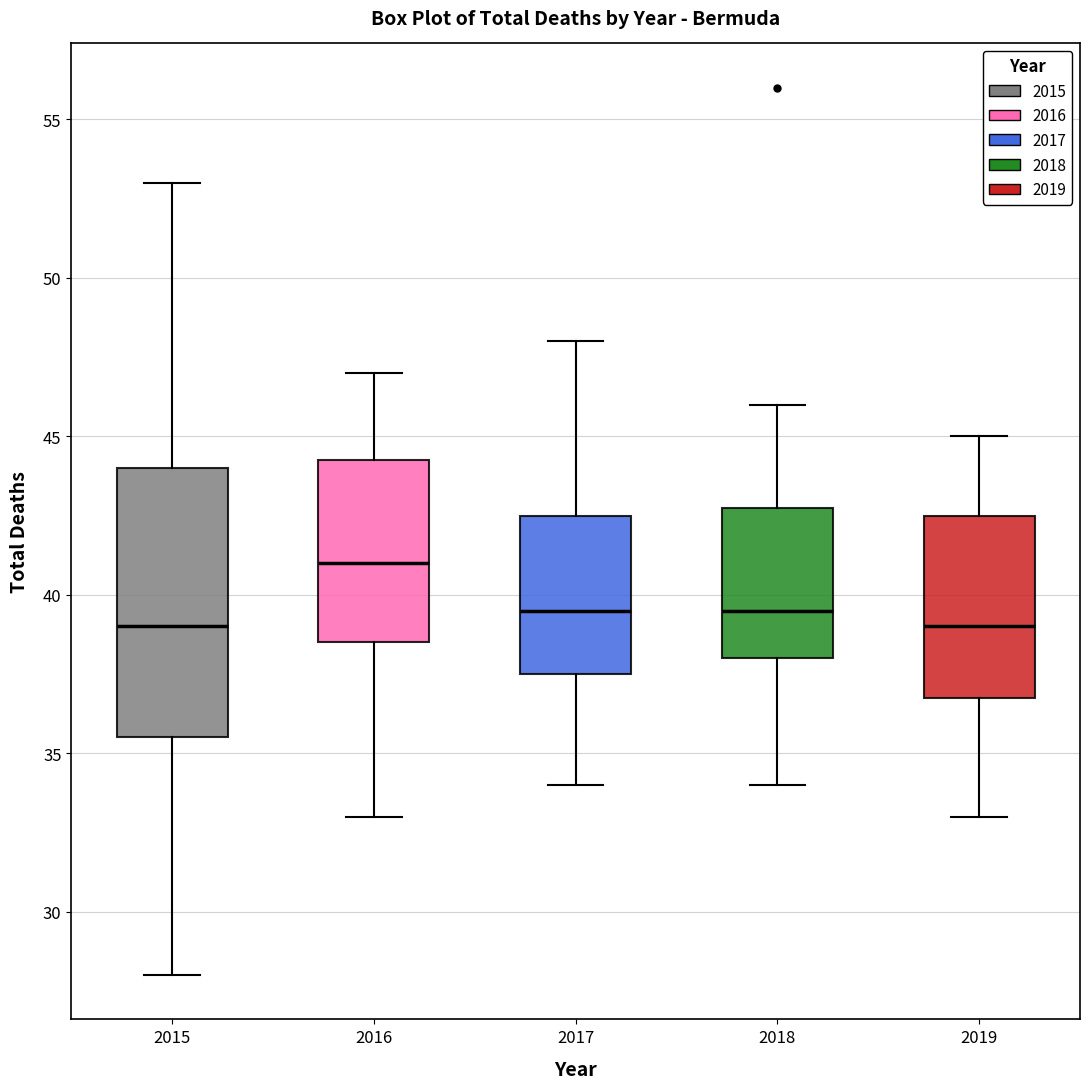

Where does the median line of the box at x = 2019 sit on the y-axis? The values are not printed on the chart, so give them approximately, as read against the axis.

39.0